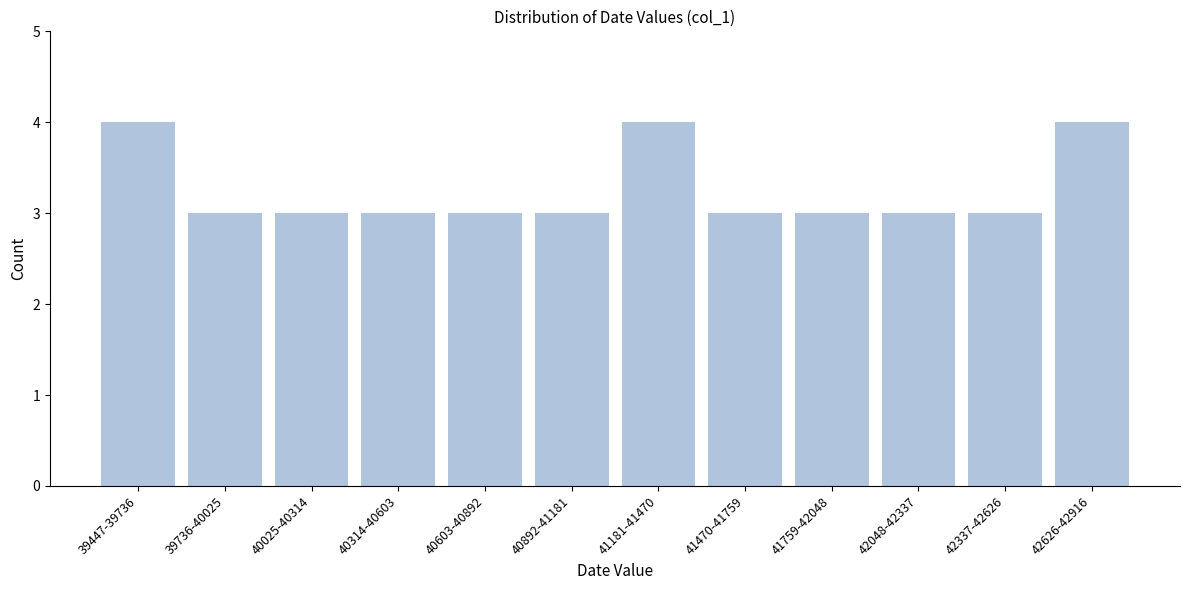

Reading left to right, extract all data points from this chart.

39447-39736=4	39736-40025=3	40025-40314=3	40314-40603=3	40603-40892=3	40892-41181=3	41181-41470=4	41470-41759=3	41759-42048=3	42048-42337=3	42337-42626=3	42626-42916=4